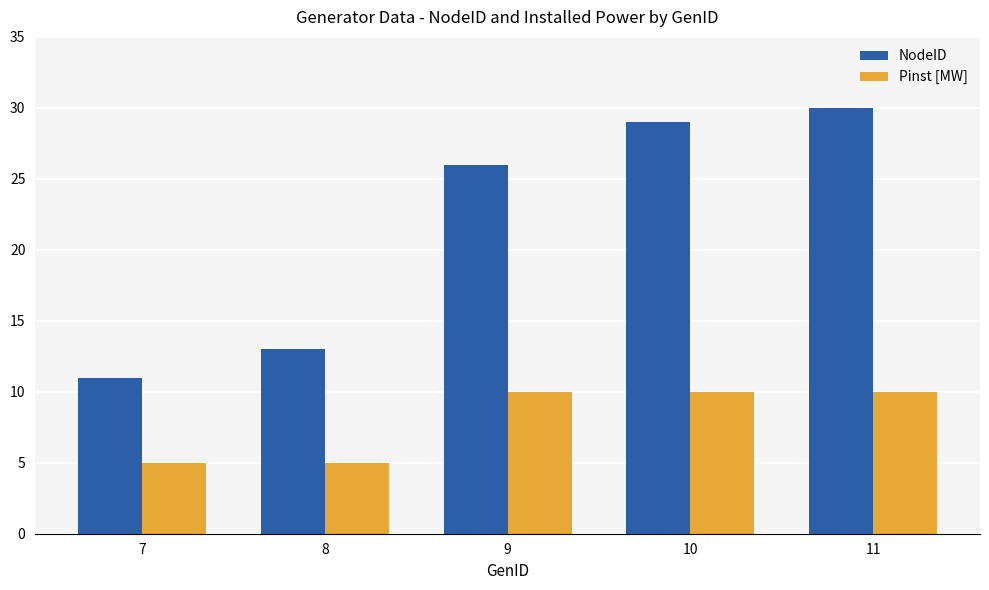

Which series has the largest range (max minus min)?

NodeID